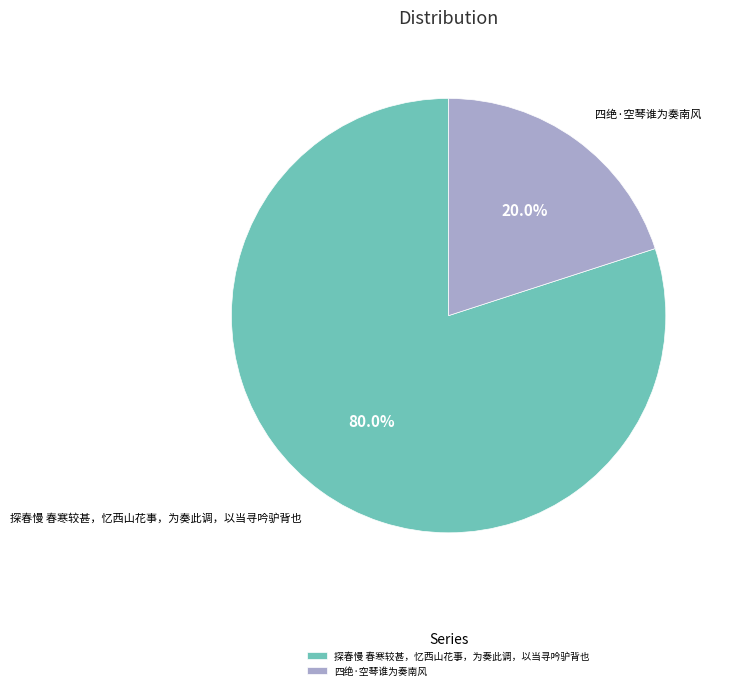

True or false: 四绝·空琴谁为奏南风 accounts for 20% of the total.

True